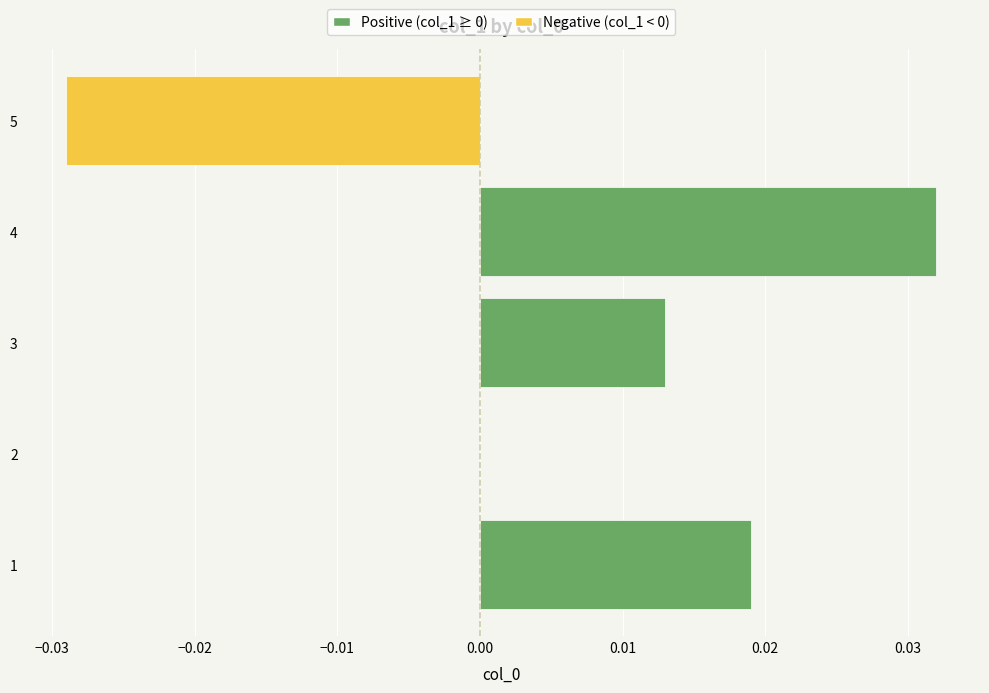

True or false: the data shows 0.0 at 1.

True